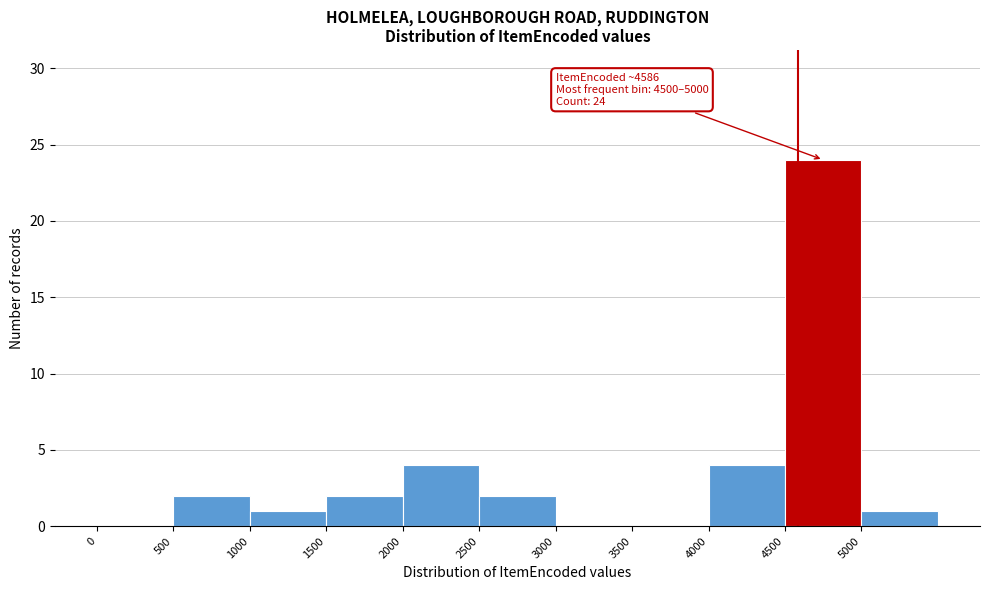

Over which range of the x-axis is the bar tallest?

4500 to 5000